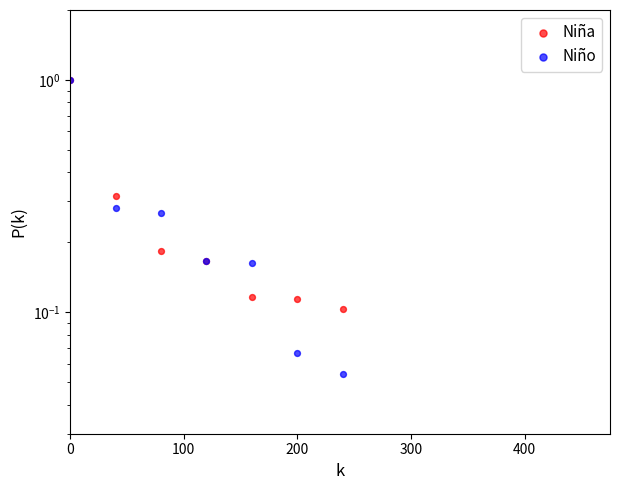

What are all the series names shown in the legend?

Niña, Niño